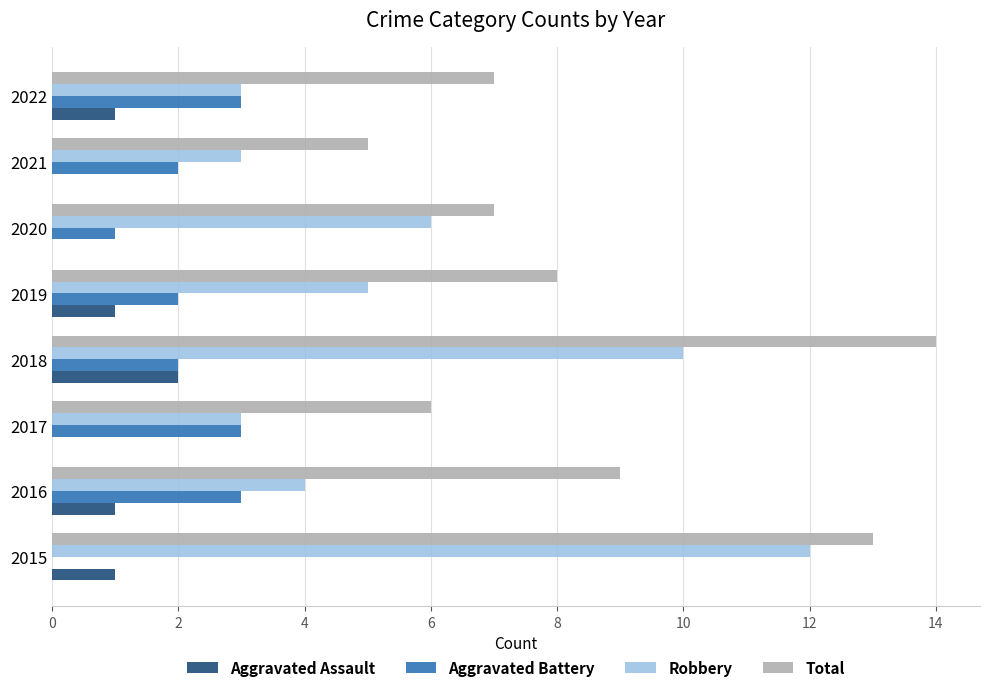

Count the Total values in the range 7 to 13.

5